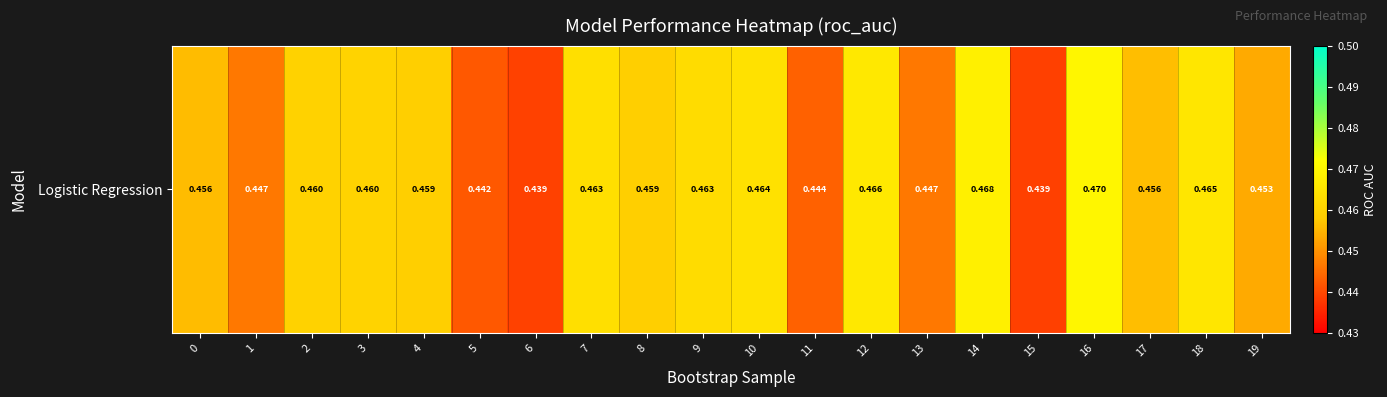

Which category has the highest value across all series?

16